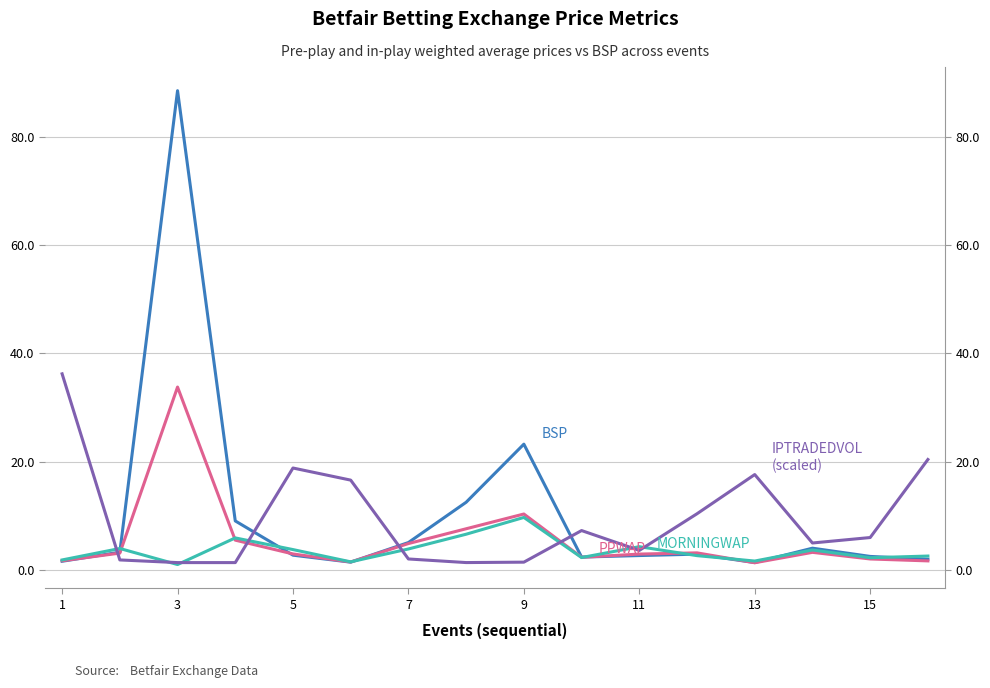

Count the number of data series in this chart.

4